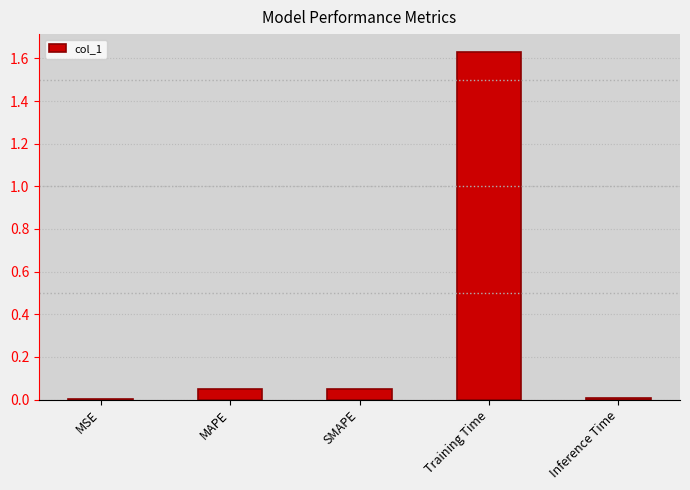

Which category has the highest value across all series?

Training Time